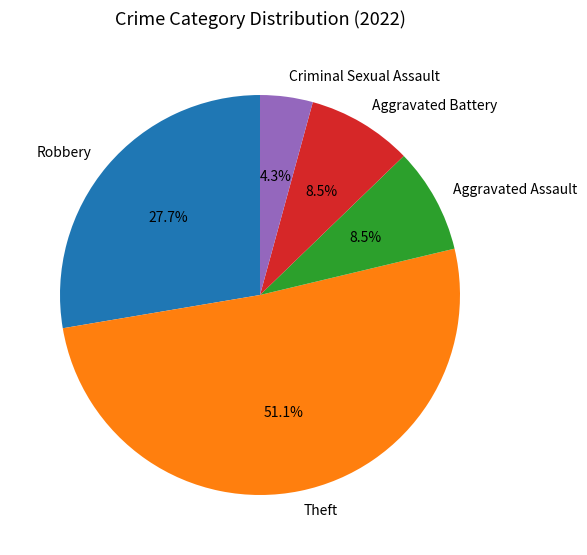

What is the ratio of the value at Aggravated Assault to the value at Aggravated Battery?

1.0